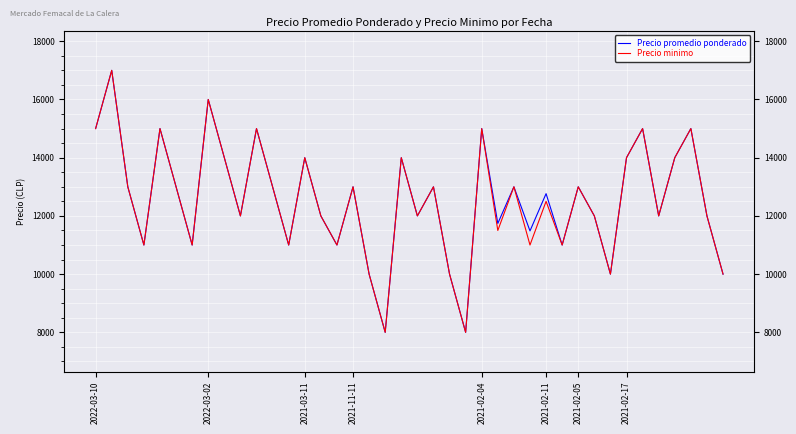

What position from the left is 12?

13